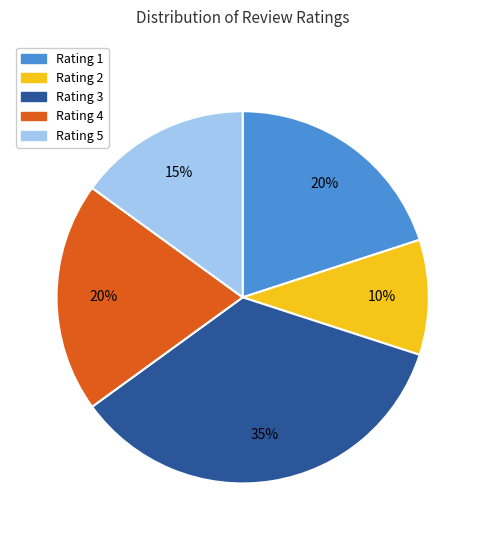

To the nearest percent, what is the average slice percentage?

20%